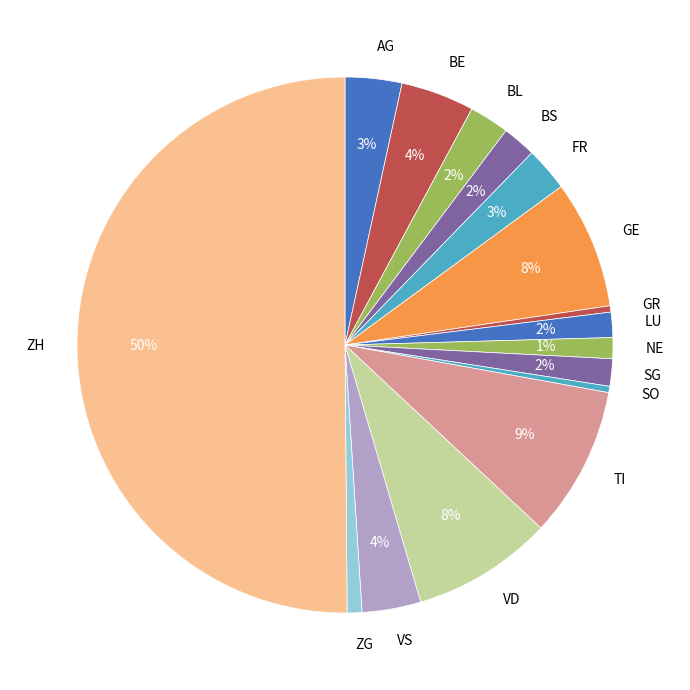

Combined, do SO and AG account for over 50%?

No